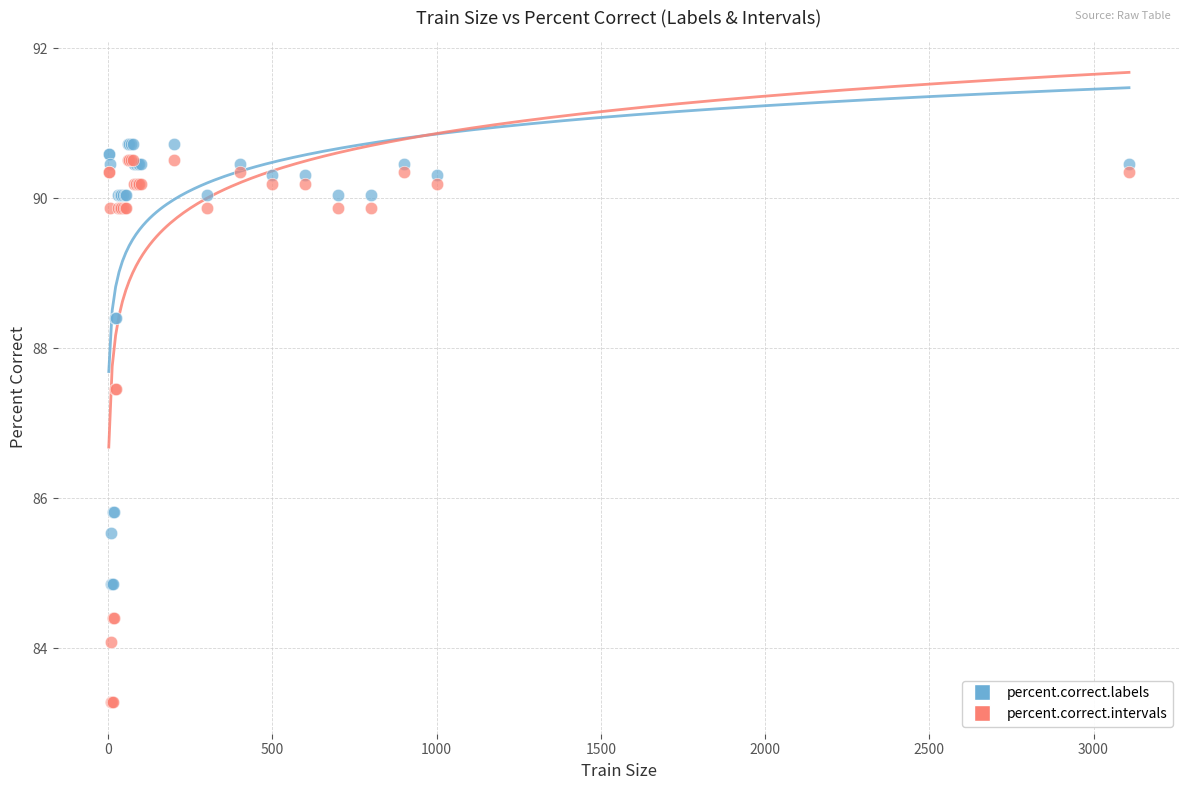

Which series reaches the minimum Y coordinate?

percent.correct.intervals